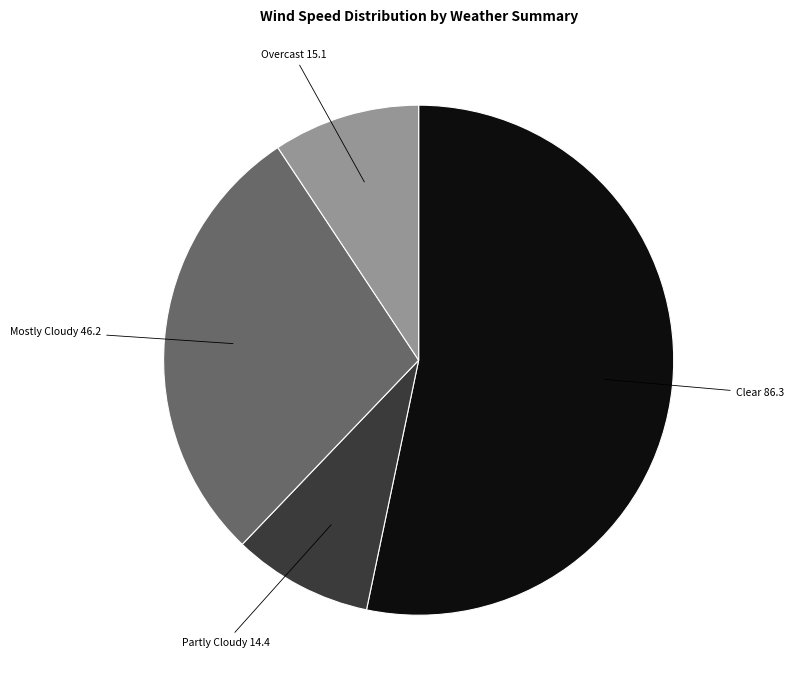

Approximately how many times larger is the value at Clear compared to Mostly Cloudy?

1.9